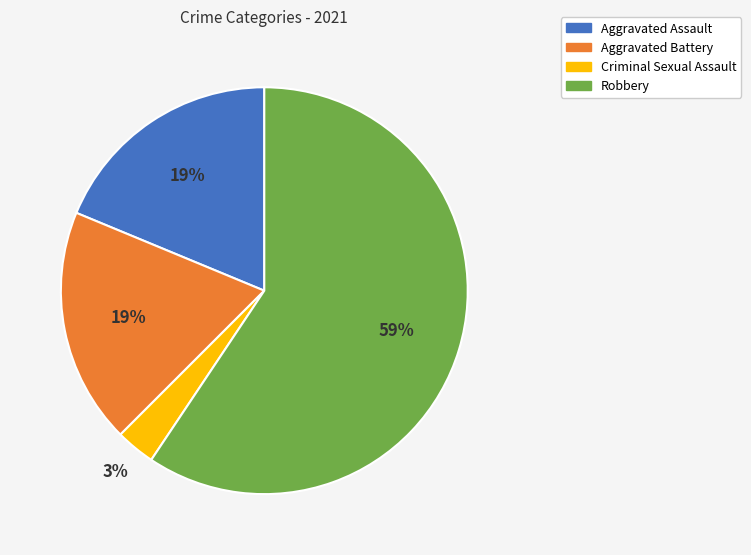

How many slices are in this pie chart?

4